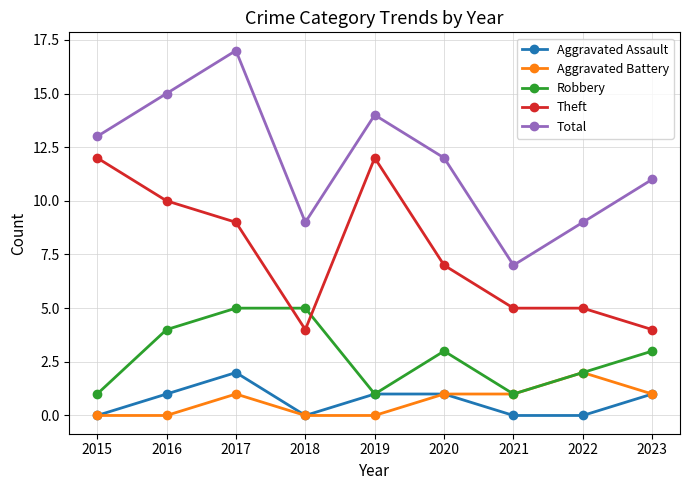

How many interior local valleys does the Robbery series have?

2